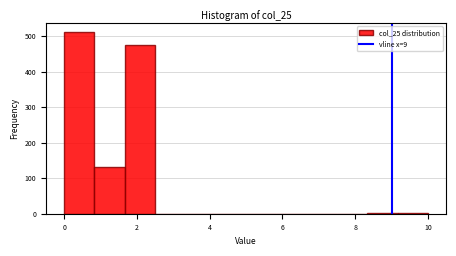

Reading left to right, list every bar in this chart as the range it spans on the x-axis followed by its height. Neither the bar edges nor the heights are printed on the chart, so give them approximately, as read against the axes.

0.0 to 0.8: 510
0.8 to 1.6: 130
1.6 to 2.6: 470
2.6 to 3.4: 0
3.4 to 4.2: 0
4.2 to 5.0: 0
5.0 to 5.8: 0
5.8 to 6.6: 0
6.6 to 7.6: 0
7.6 to 8.4: 0
8.4 to 9.2: under 10
9.2 to 10.0: under 10